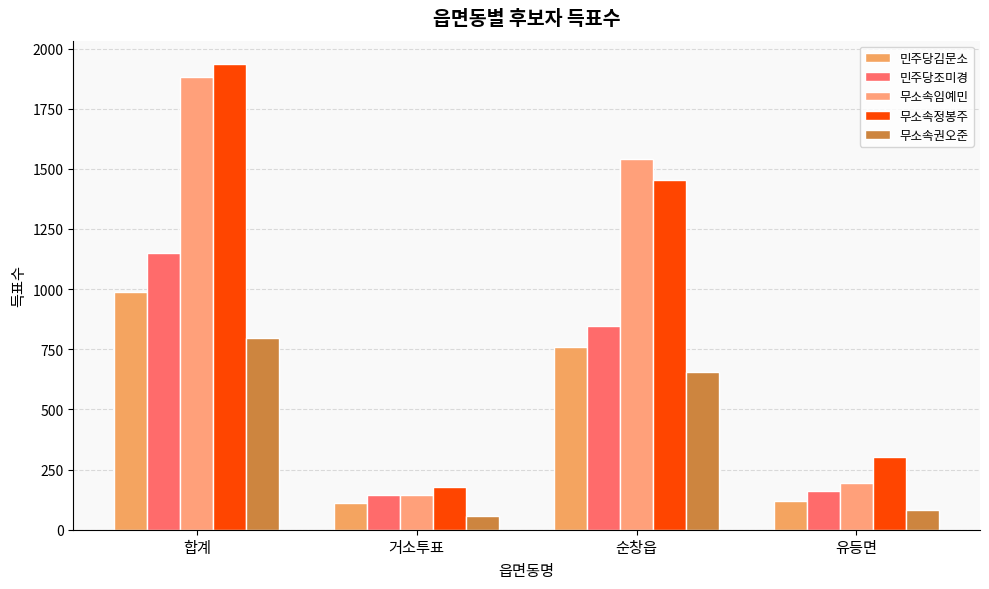

Which series has the largest total across all categories?

무소속정봉주